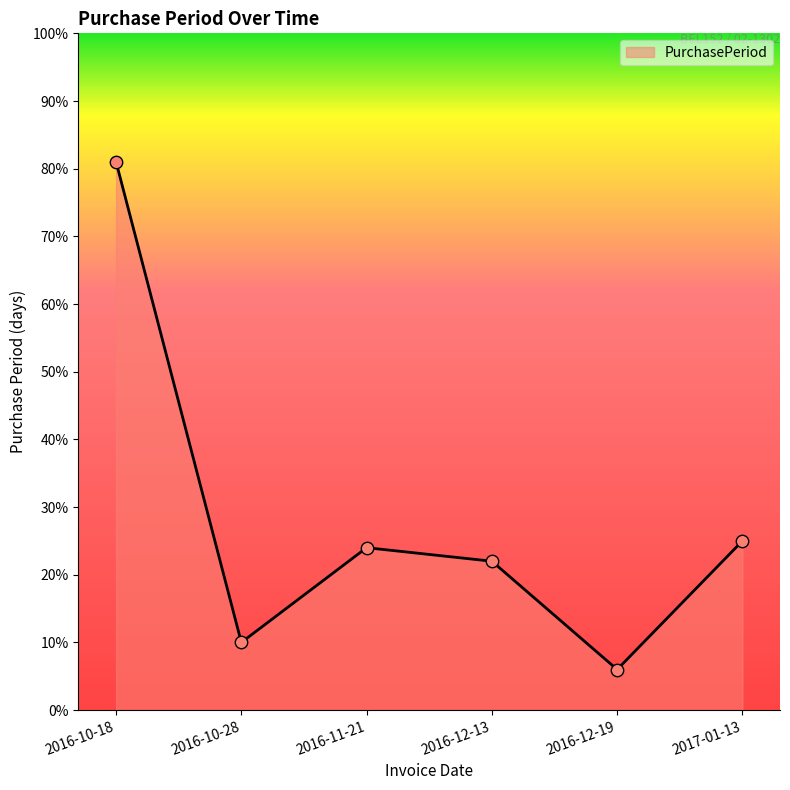

What is the change in value from 2016-11-21 to 2016-12-19?

-18